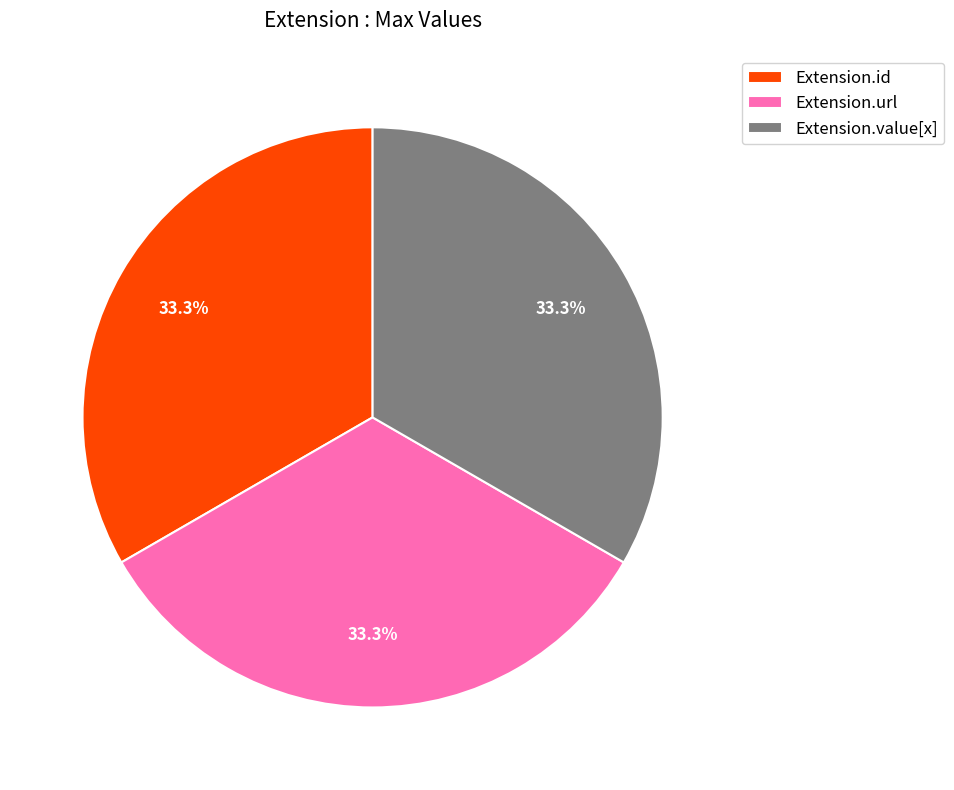

Does Extension.url account for over 50% of the chart?

No